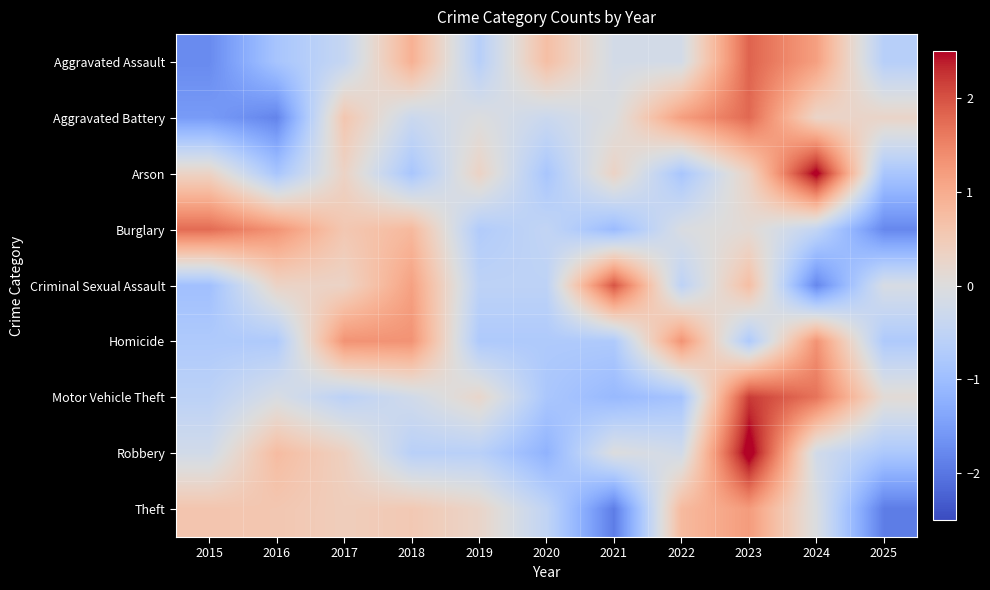

At which category is the sum across all series the highest?

2023